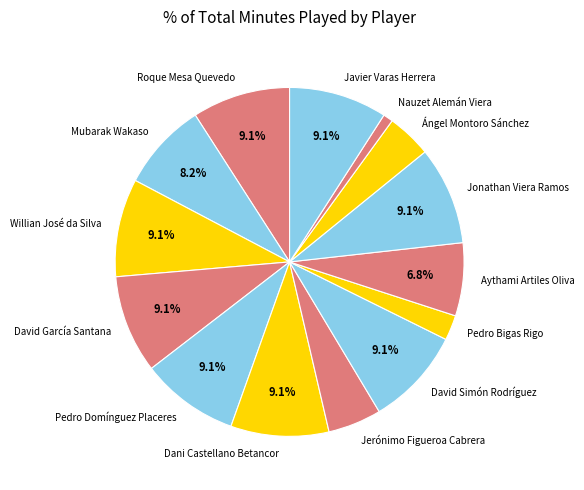

What is the ratio of the value at David García Santana to the value at Nauzet Alemán Viera?

10.0